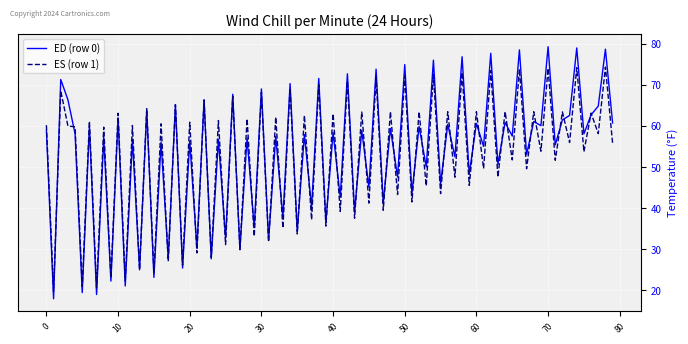

Which series has the largest range (max minus min)?

ED (row 0)